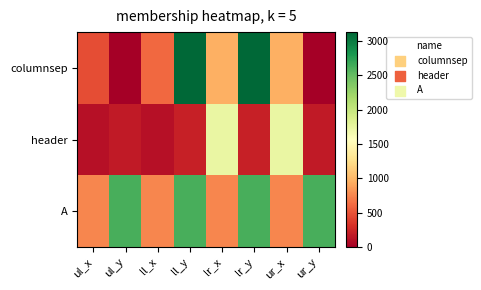

List the series in order of their peak value, lowest first.

header, A, columnsep